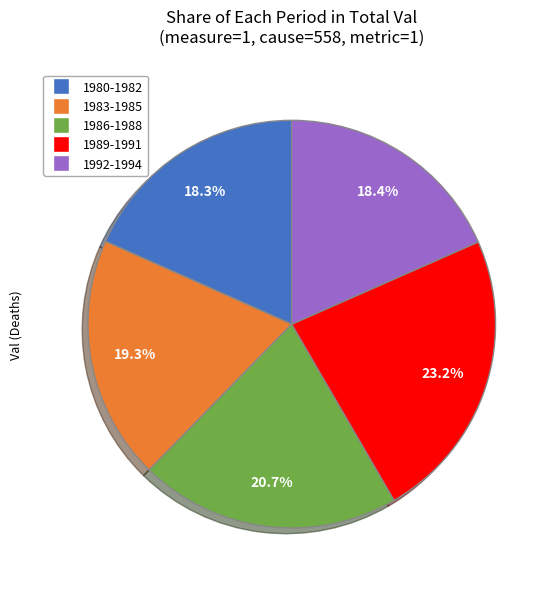

Is there any slice that represents more than half of the pie?

No